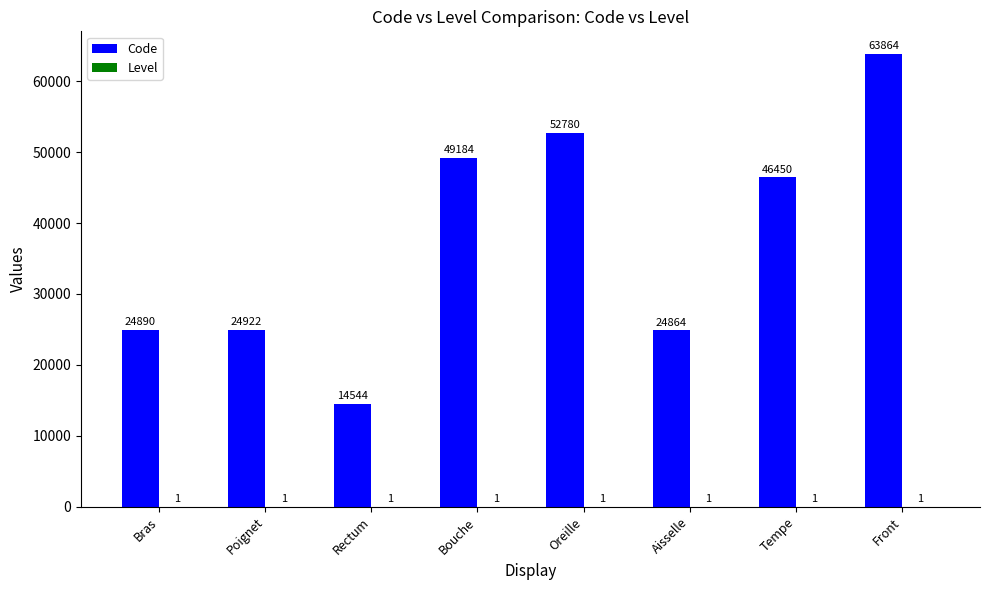

How many data points does each series have?

8